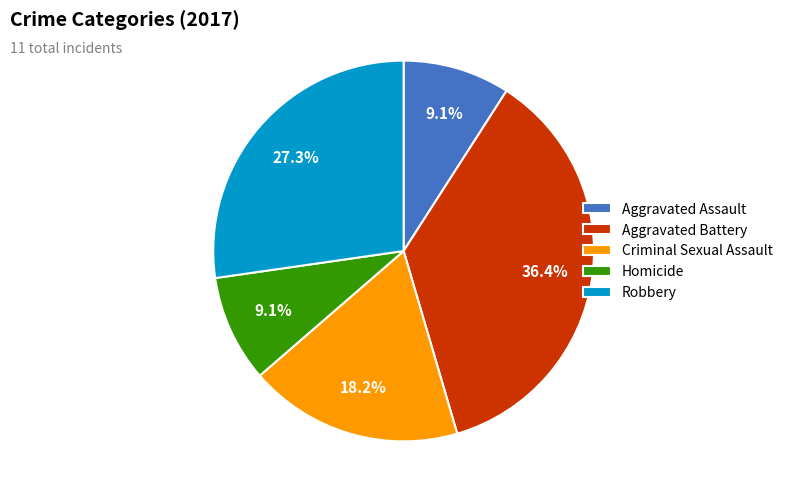

Count the number of slices in the pie.

5